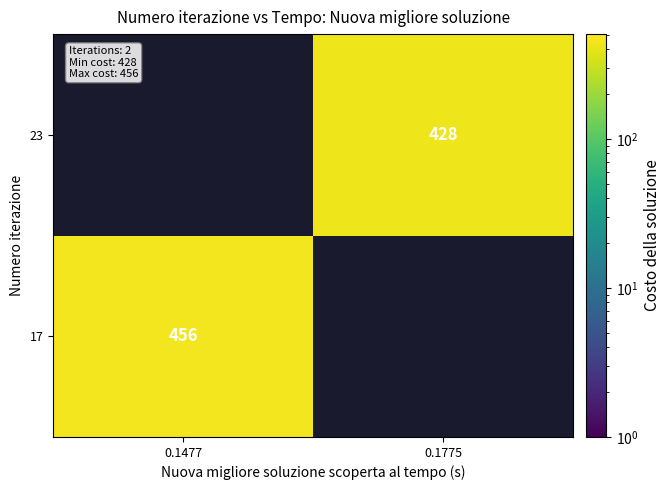

The 23 series shows 428 at 0.1775. True or false?

True